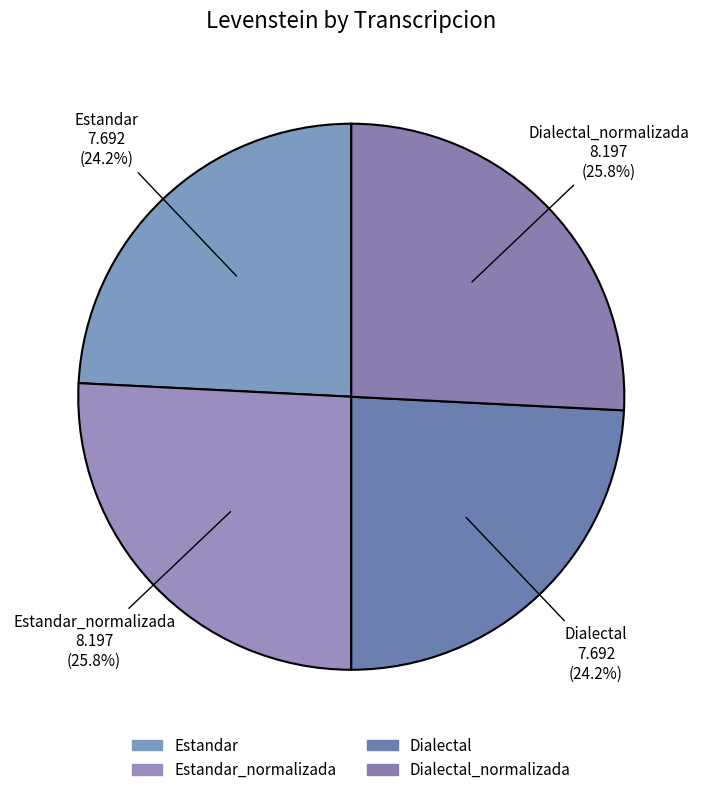

Count the number of slices in the pie.

4